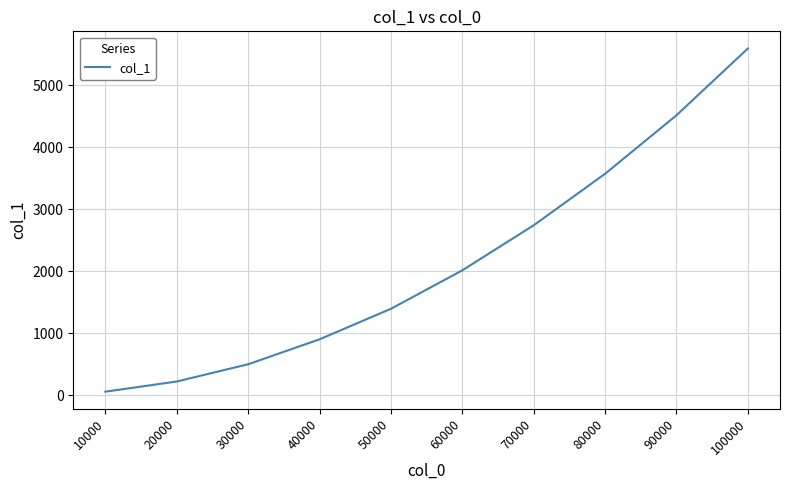

What is the sum of the values at 10000 and 30000?

558